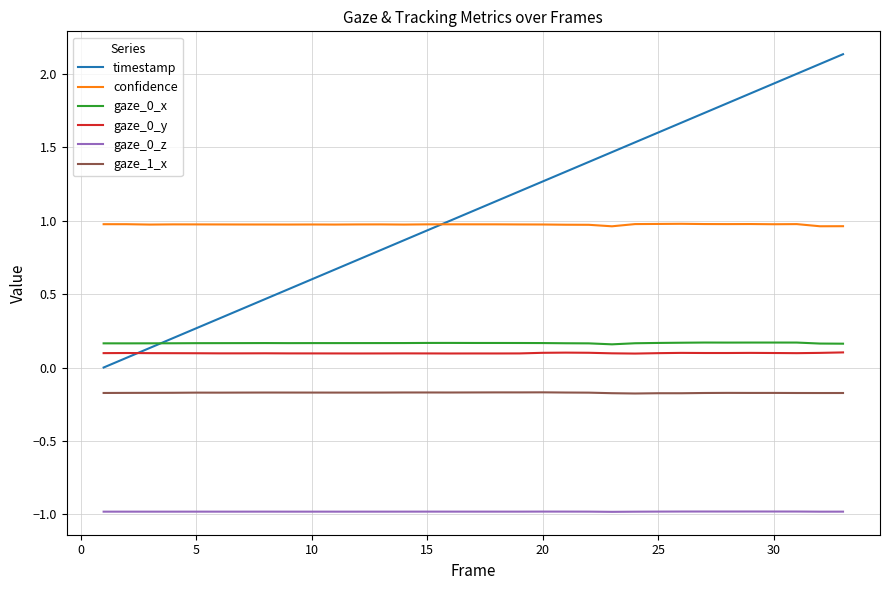

How many times do timestamp and gaze_0_x cross each other?

1